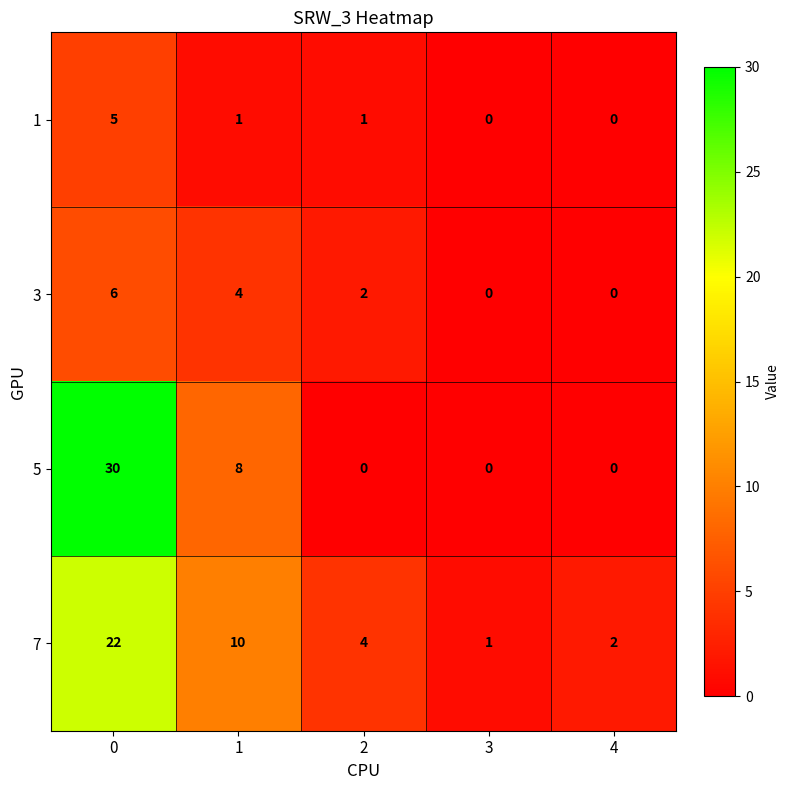

Rank the categories by 7 value from lowest to highest.

3, 4, 2, 1, 0